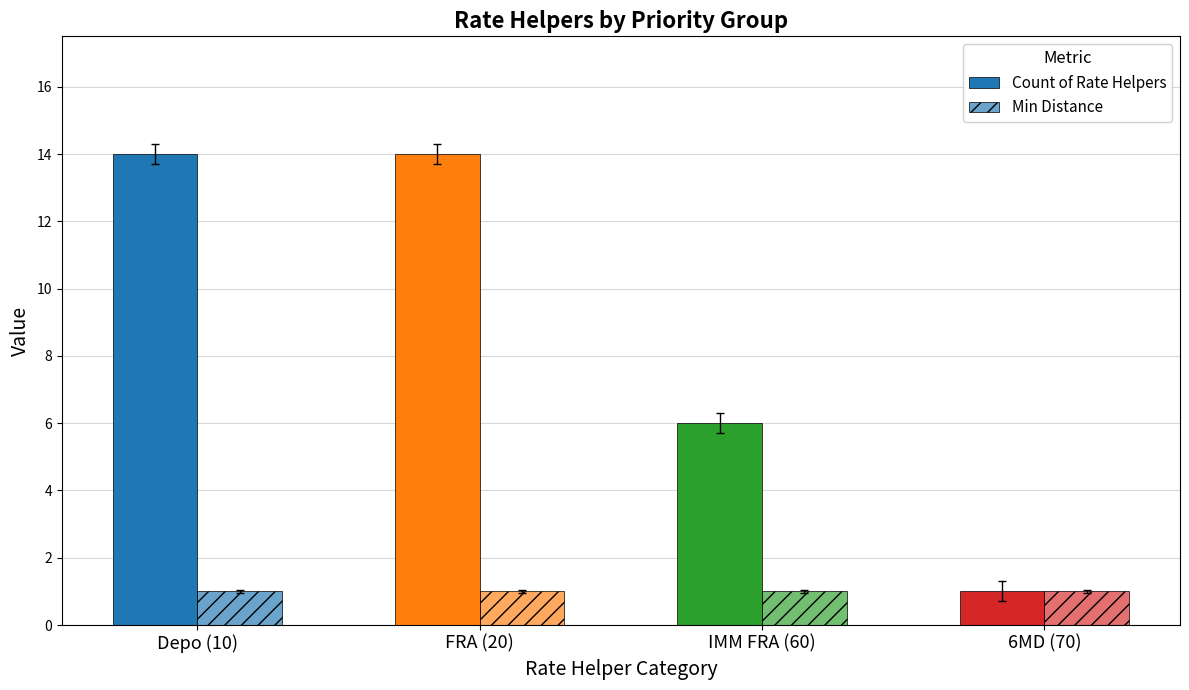

How many data points does each series have?

4